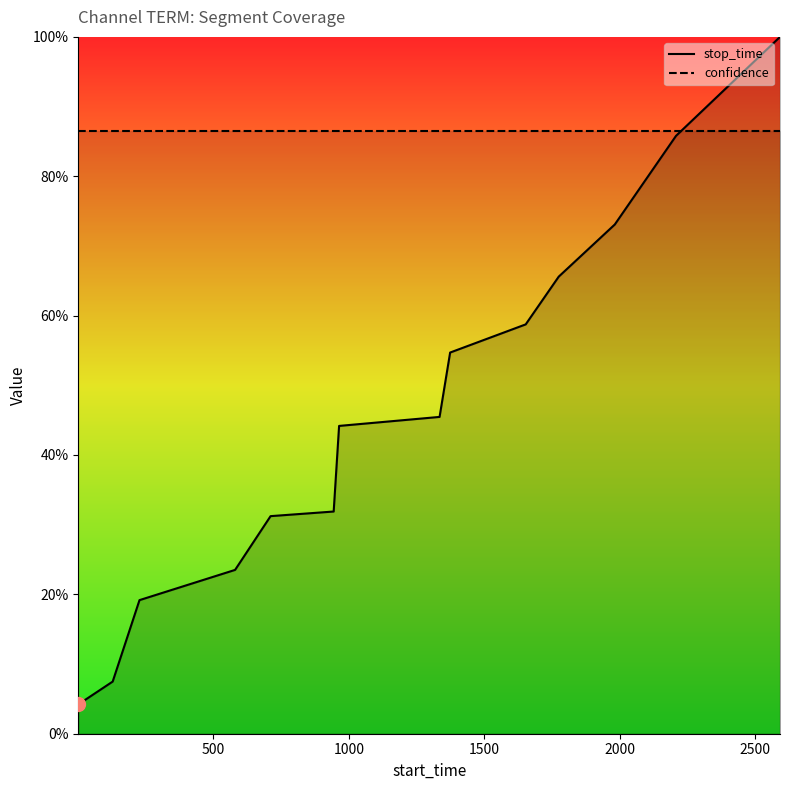

What is the value of the 3rd point from the left?

0.2